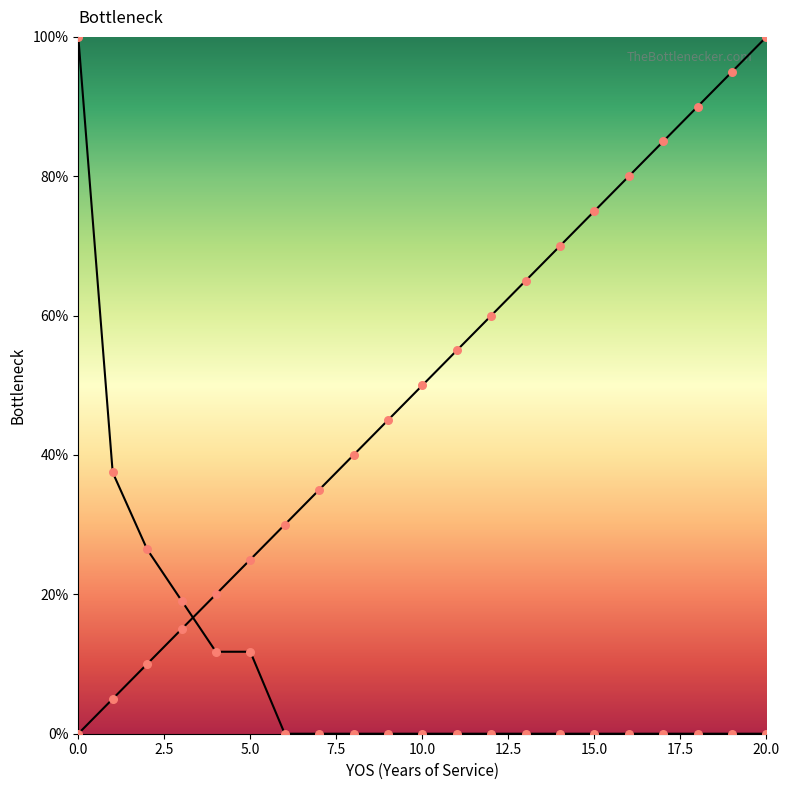

Which series contains the lowest Y value?

YOS